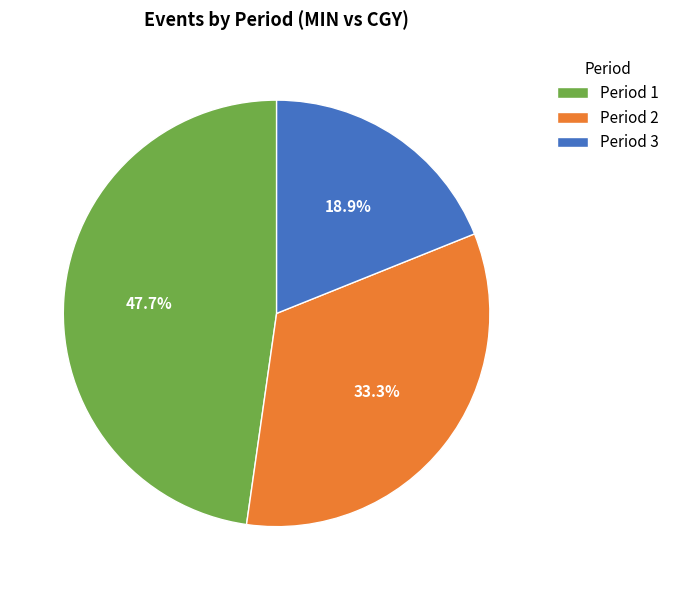

How many segments does this pie chart have?

3